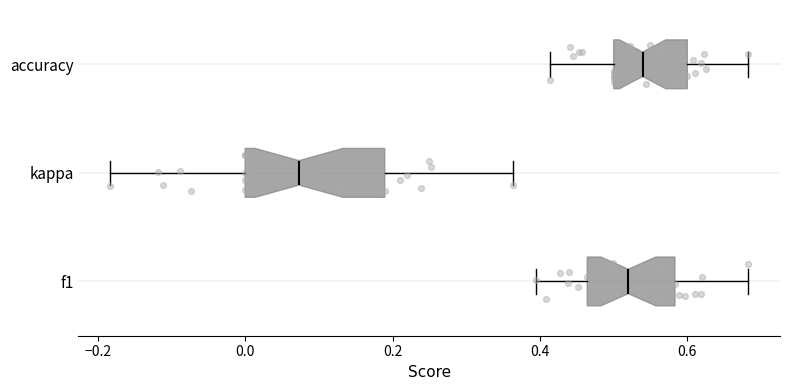

Where does the right whisker of the box for f1 end on the x-axis? The values are not printed on the chart, so give them approximately, as read against the axis.

0.68